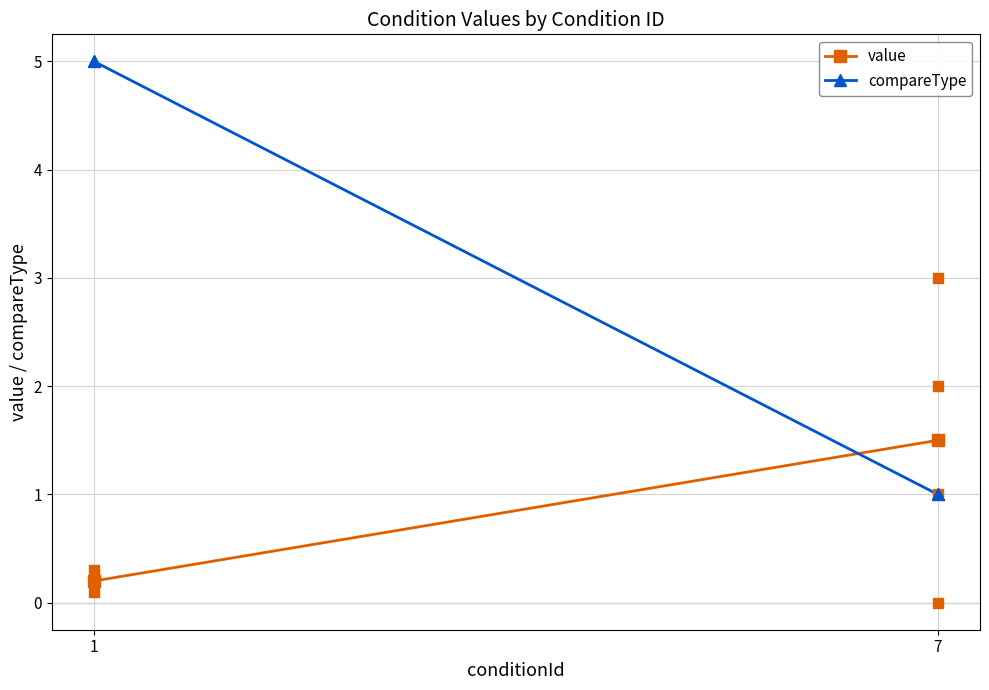

Which series has the widest spread of Y values?

compareType